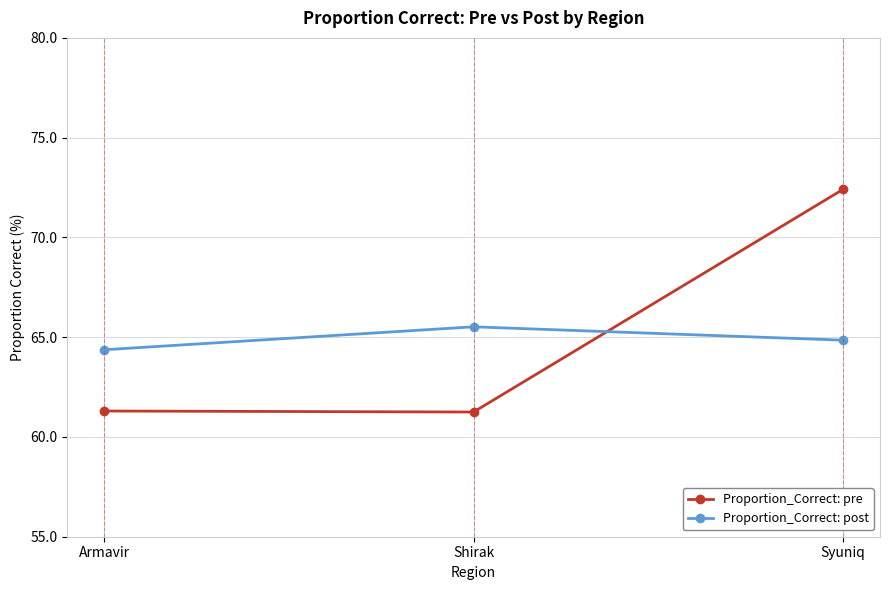

Is it true that Proportion_Correct: post equals 103.9 at Armavir?

False